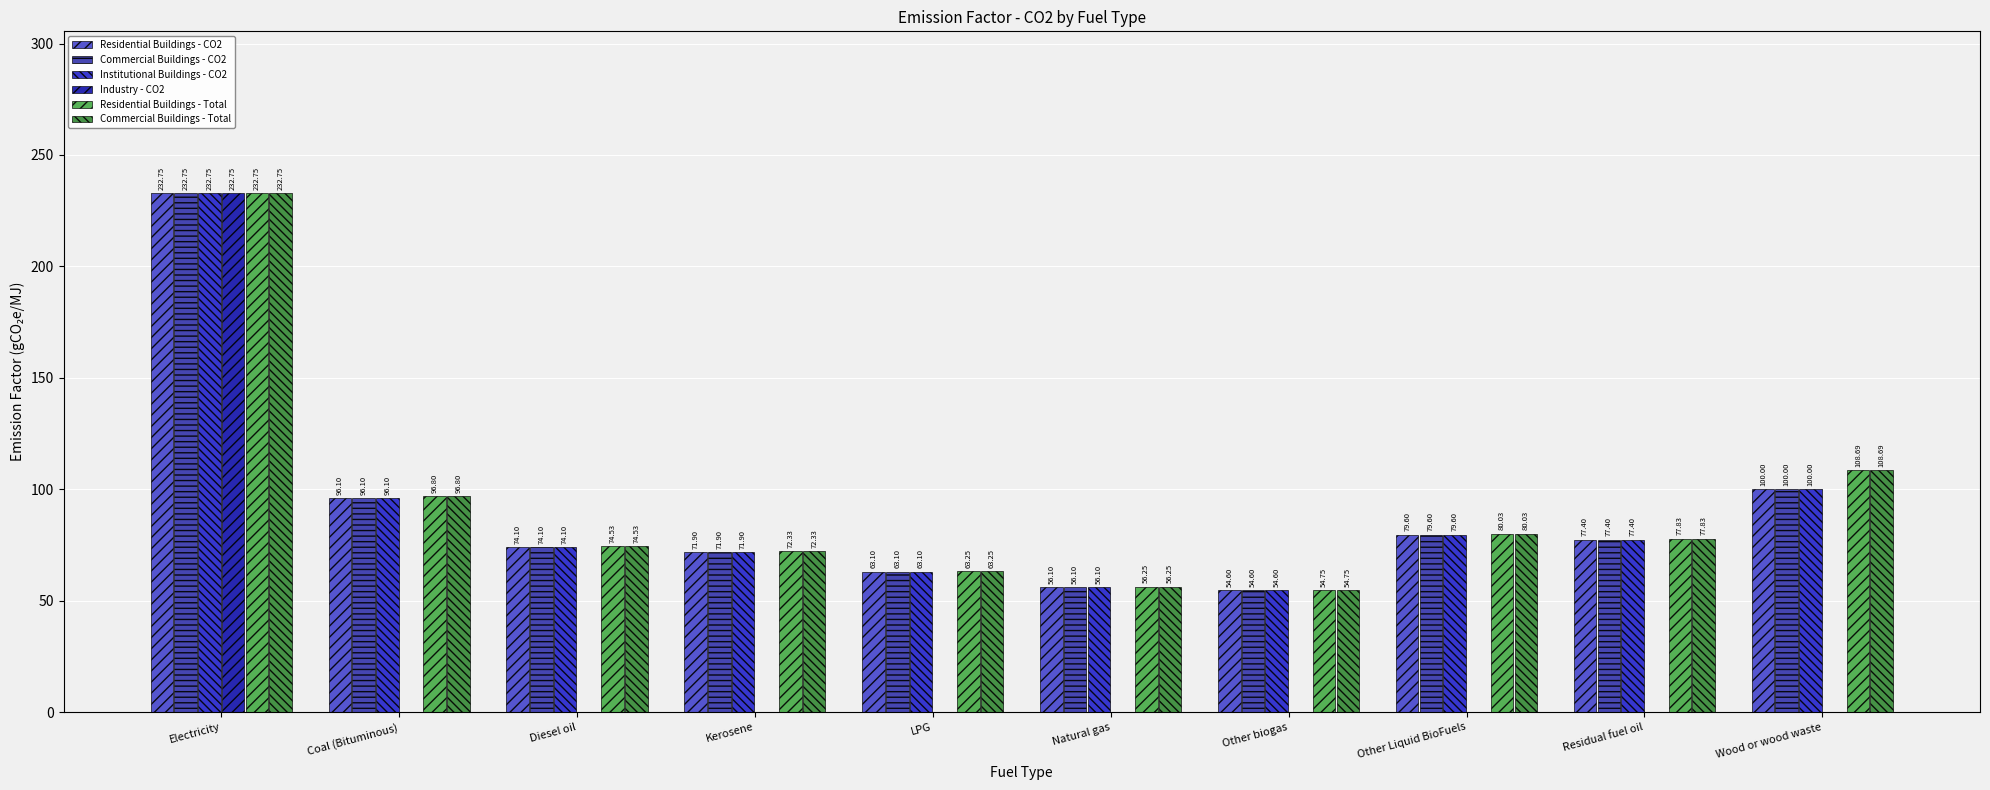

At which category does the chart reach its peak across all series?

Electricity